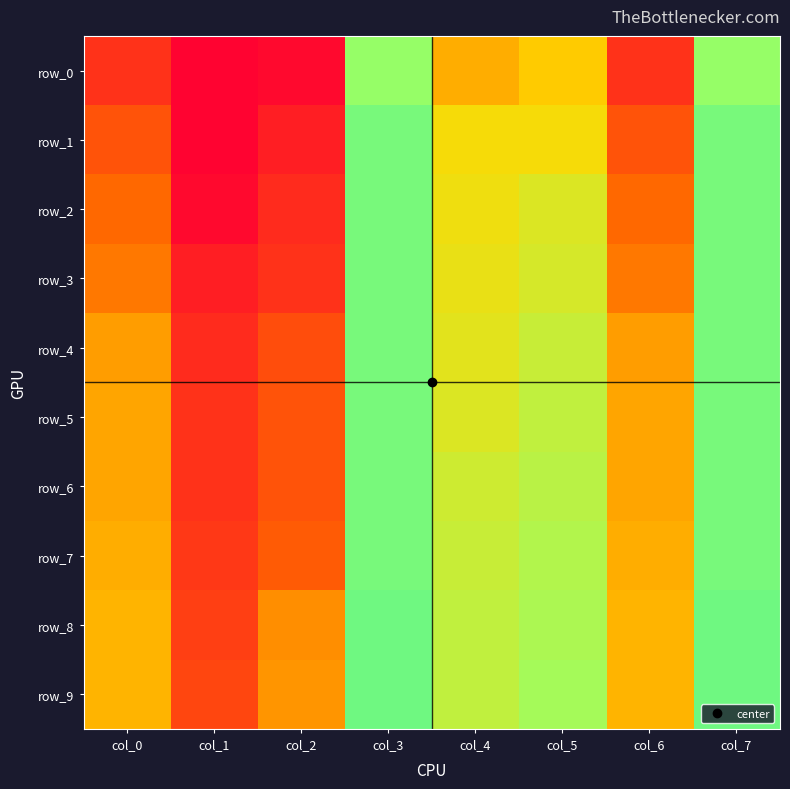

Reading left to right, transcribe all the data shown in this chart.

row_0: col_0=0.1	col_1=0.0	col_2=0.0	col_3=0.8	col_4=0.4	col_5=0.5	col_6=0.1	col_7=0.8
row_1: col_0=0.2	col_1=0.0	col_2=0.1	col_3=0.8	col_4=0.5	col_5=0.5	col_6=0.2	col_7=0.8
row_2: col_0=0.3	col_1=0.0	col_2=0.1	col_3=0.8	col_4=0.5	col_5=0.6	col_6=0.3	col_7=0.8
row_3: col_0=0.3	col_1=0.1	col_2=0.1	col_3=0.8	col_4=0.6	col_5=0.6	col_6=0.3	col_7=0.8
row_4: col_0=0.4	col_1=0.1	col_2=0.2	col_3=0.8	col_4=0.6	col_5=0.6	col_6=0.4	col_7=0.8
row_5: col_0=0.4	col_1=0.1	col_2=0.2	col_3=0.8	col_4=0.6	col_5=0.7	col_6=0.4	col_7=0.8
row_6: col_0=0.4	col_1=0.1	col_2=0.2	col_3=0.8	col_4=0.6	col_5=0.7	col_6=0.4	col_7=0.8
row_7: col_0=0.4	col_1=0.1	col_2=0.2	col_3=0.8	col_4=0.6	col_5=0.7	col_6=0.4	col_7=0.8
row_8: col_0=0.4	col_1=0.2	col_2=0.3	col_3=0.8	col_4=0.7	col_5=0.7	col_6=0.4	col_7=0.8
row_9: col_0=0.4	col_1=0.2	col_2=0.4	col_3=0.8	col_4=0.7	col_5=0.7	col_6=0.4	col_7=0.8